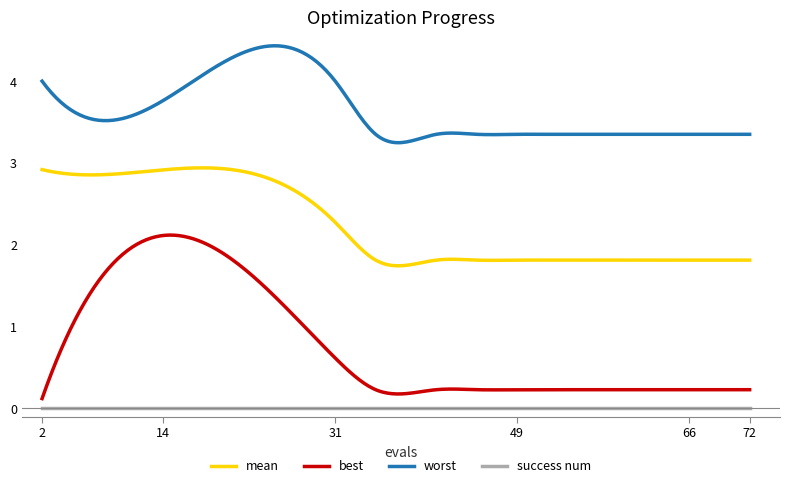

Rank the series by their maximum value, from highest to lowest.

worst, mean, best, success num